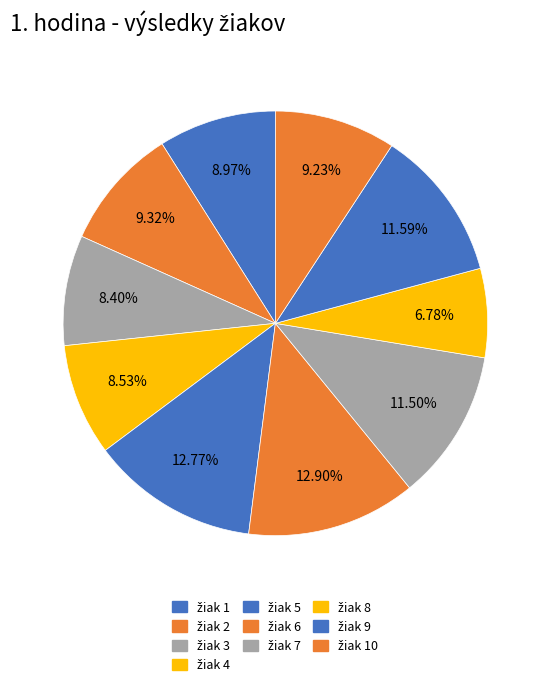

Is there a majority slice in this chart?

No